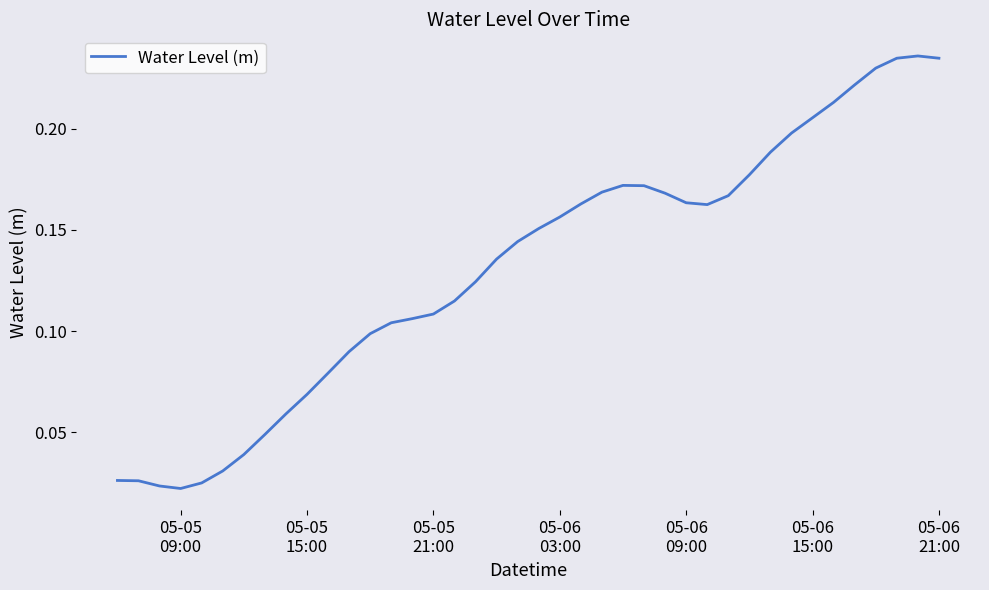

Is this an area chart (filled region under the line)?

No